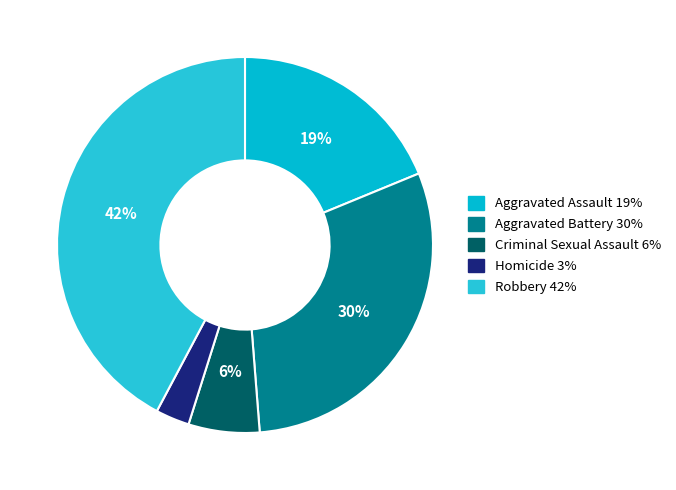

What portion of the pie excludes Aggravated Assault?

81.2%